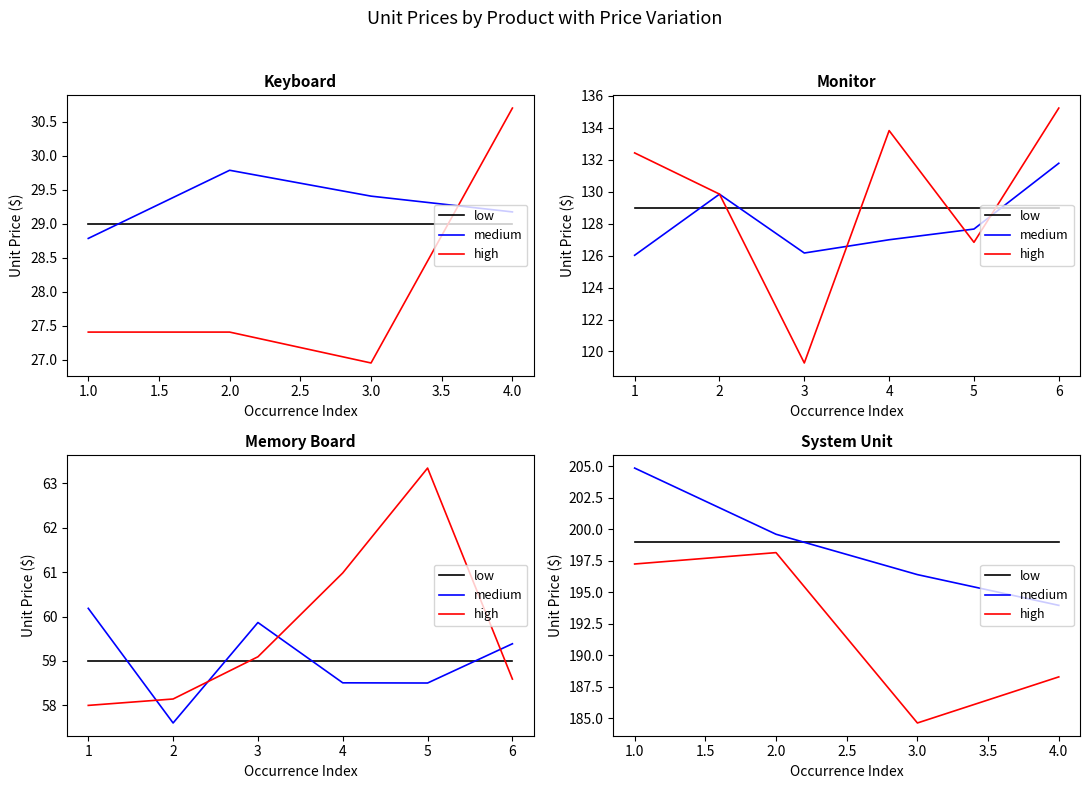

What is the difference between the highest and lowest values at 2.0?

1.5